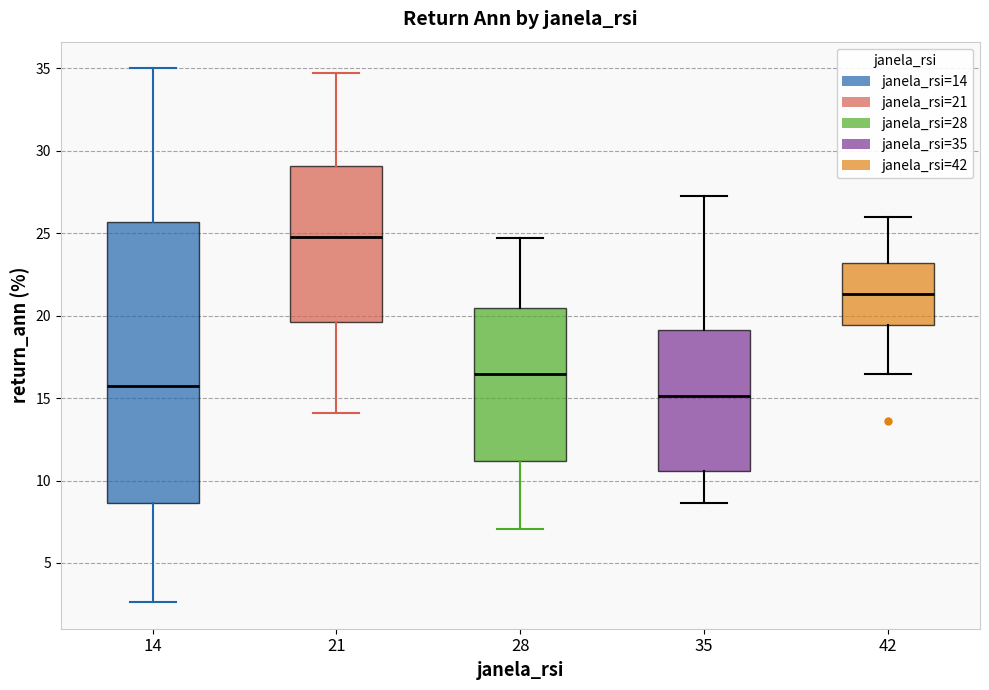

Which box's median line is the highest?

21